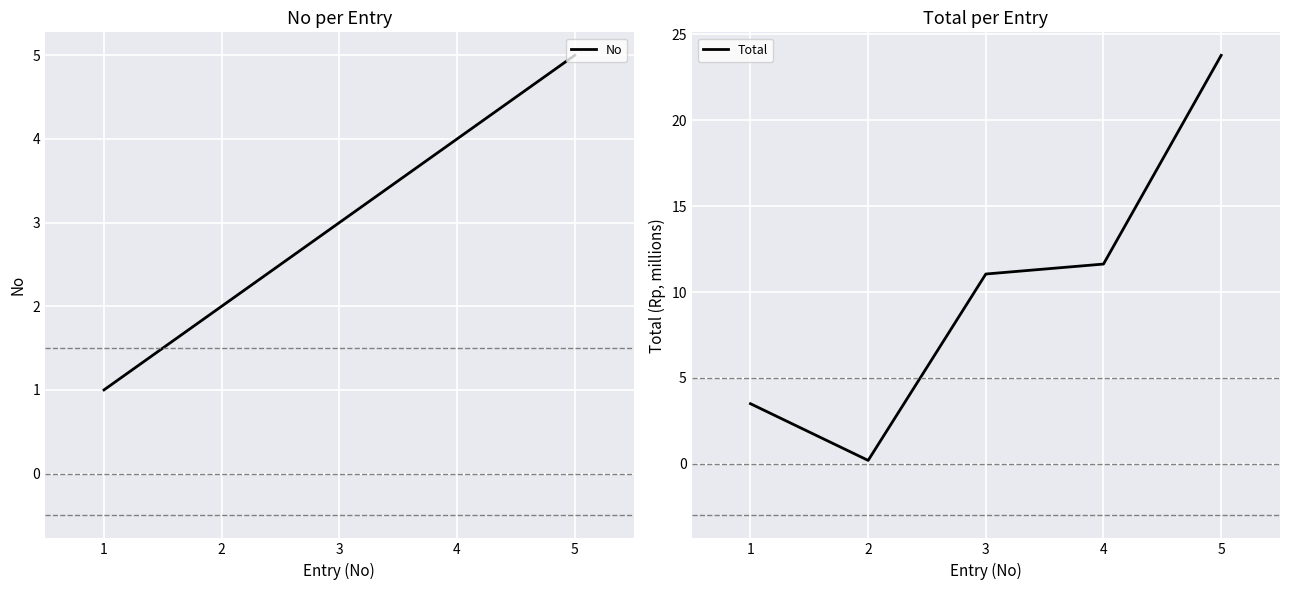

The No series shows 2 at 3. True or false?

False